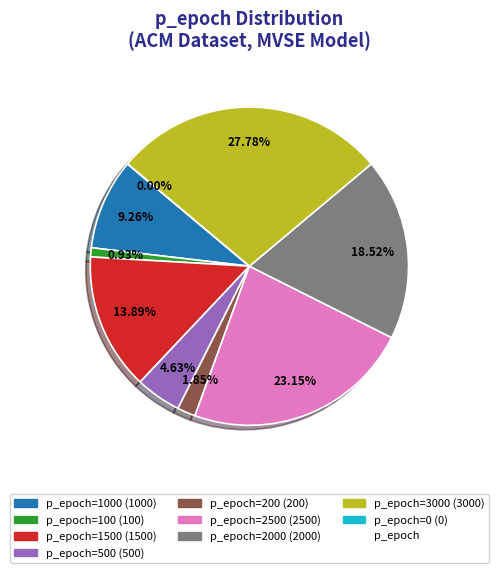

Which category has the biggest portion of the pie?

p_epoch=3000